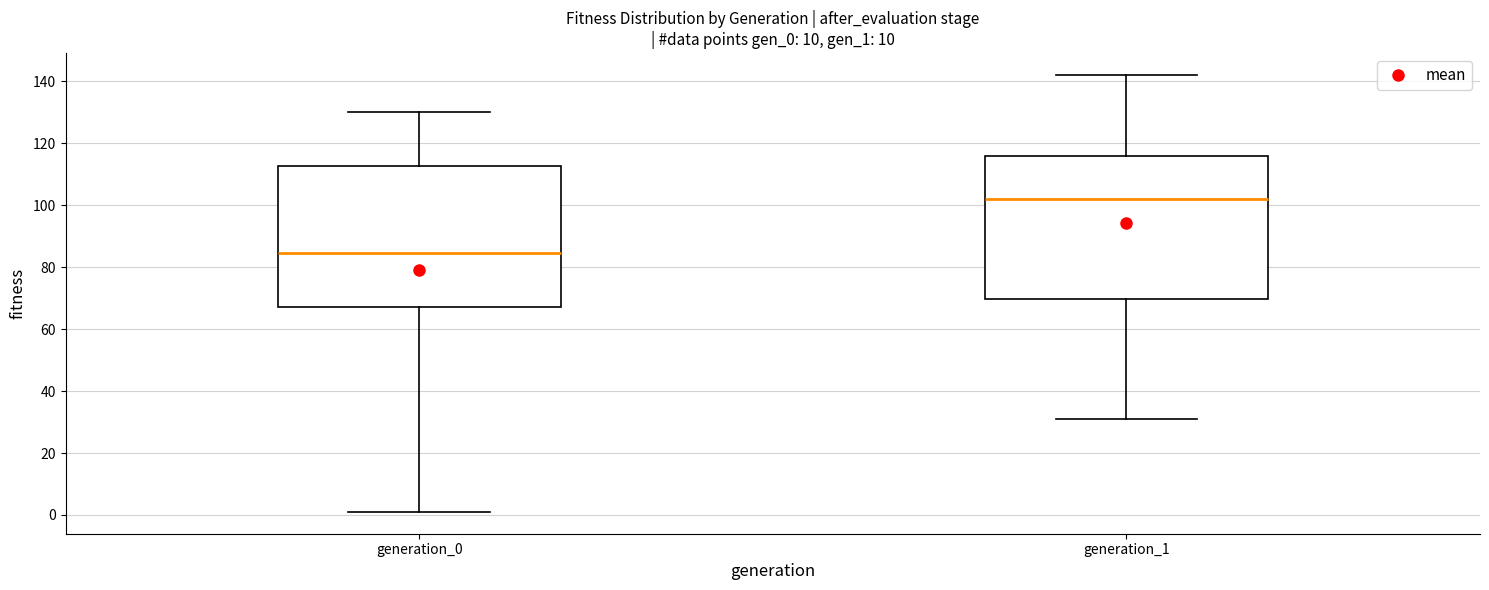

Reading left to right, transcribe this box plot: for each box, give where its median line is, the range the box spans, and where its two whiskers end, as read against the y-axis. The values are not printed on the chart, so give them approximately, as read against the axis.

generation_0: median 84, box 68 to 112, whiskers 2 to 130
generation_1: median 102, box 70 to 116, whiskers 32 to 142